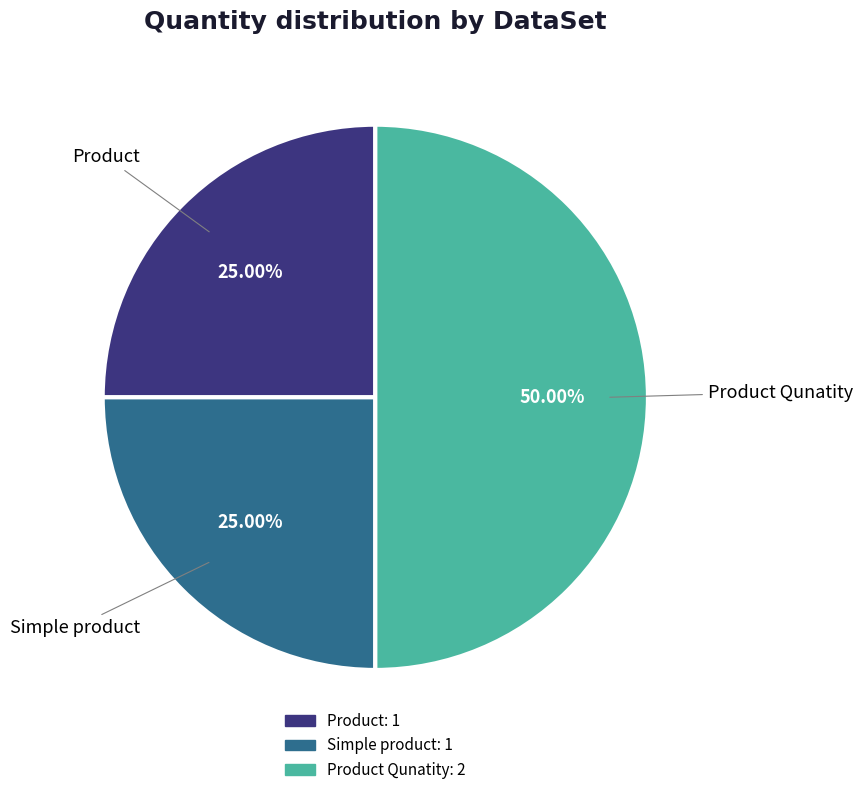

Is Simple product the majority of the pie?

No